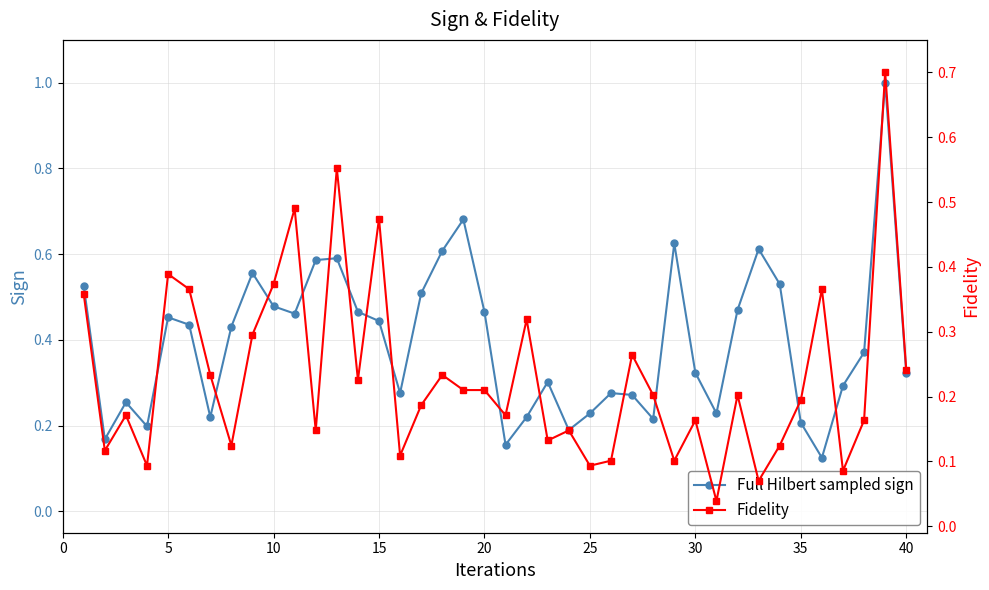

Which series has the largest range (max minus min)?

Full Hilbert sampled sign